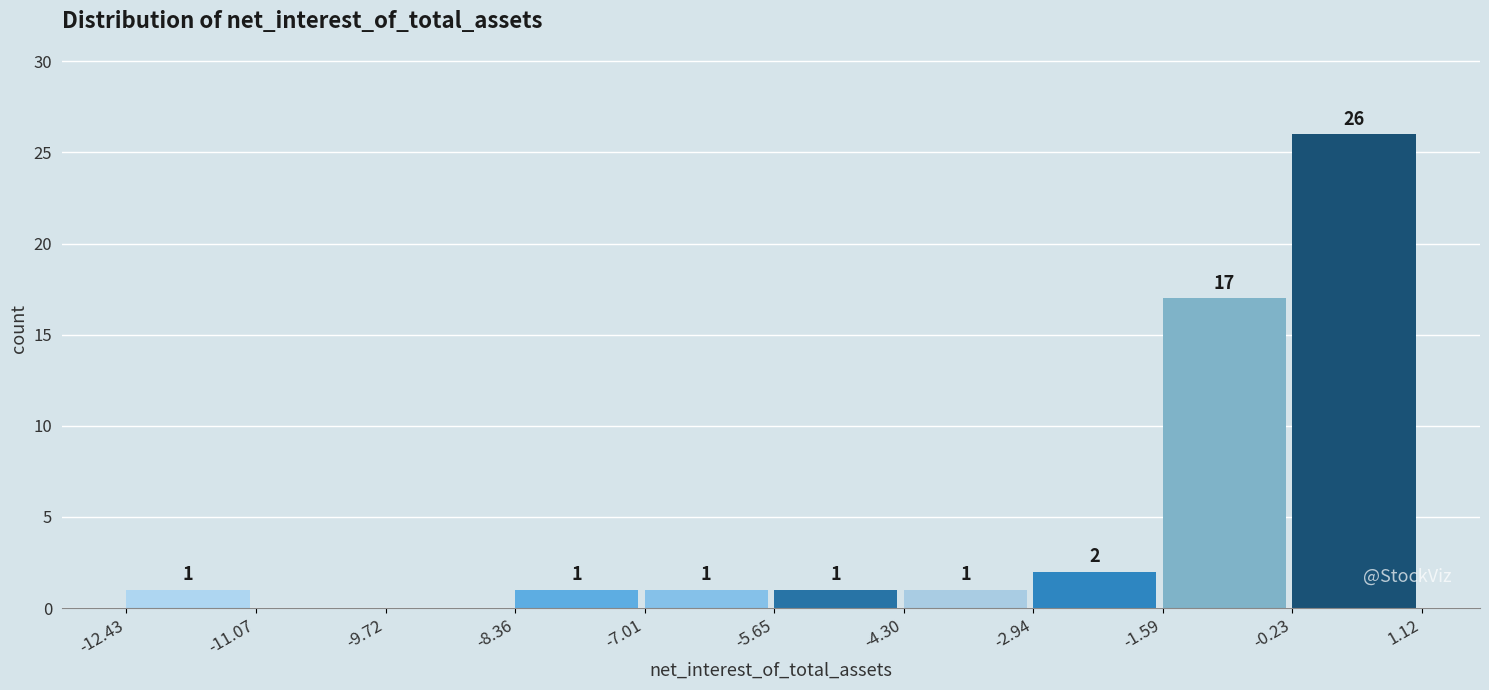

Which range on the x-axis has the tallest bar?

-0.23 to 1.12